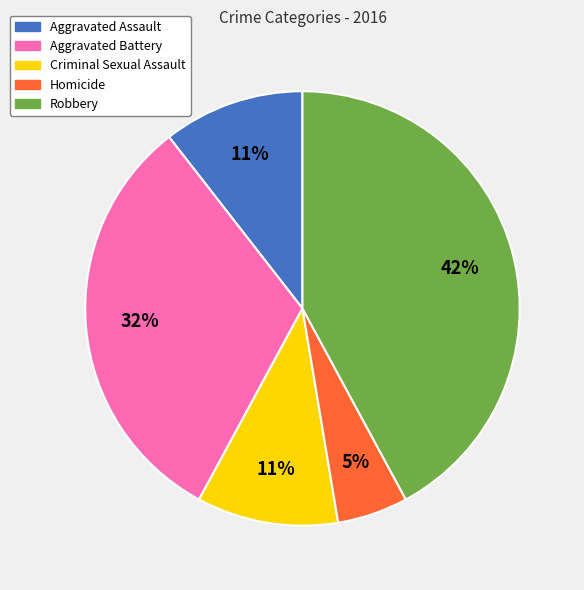

To the nearest percent, what portion does Aggravated Assault represent?

11%